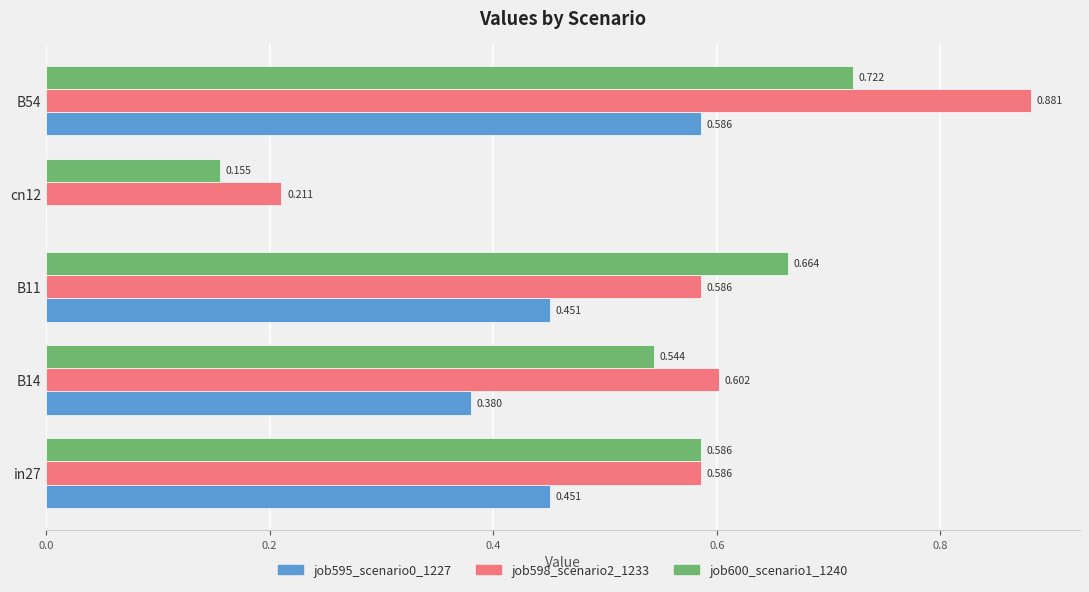

Is the value of job598_scenario2_1233 at B14 greater than the value of job600_scenario1_1240 at B14?

Yes